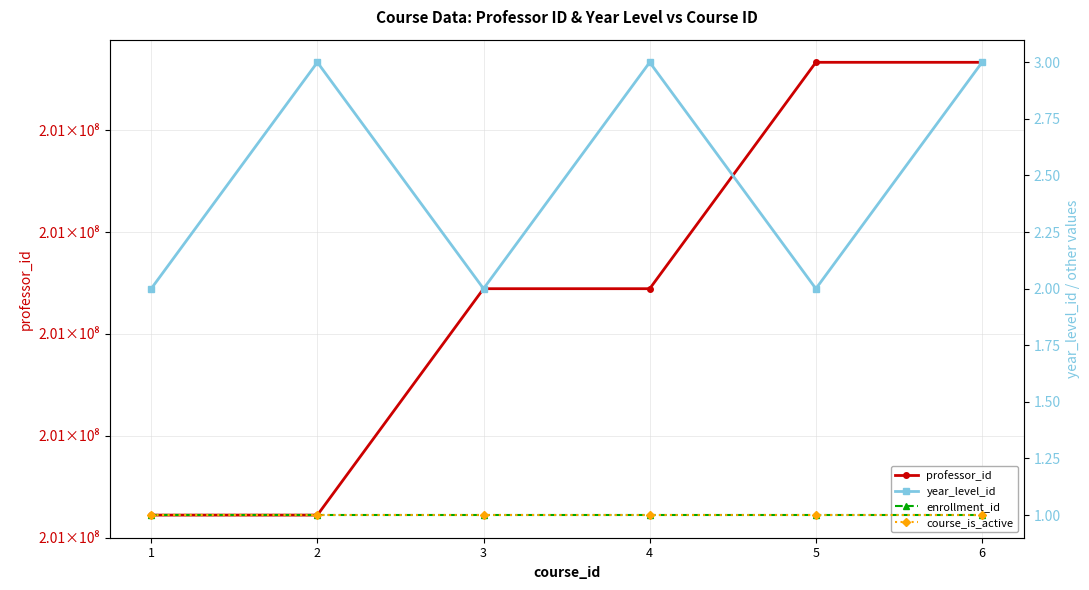

At which label does course_is_active reach its peak?

1